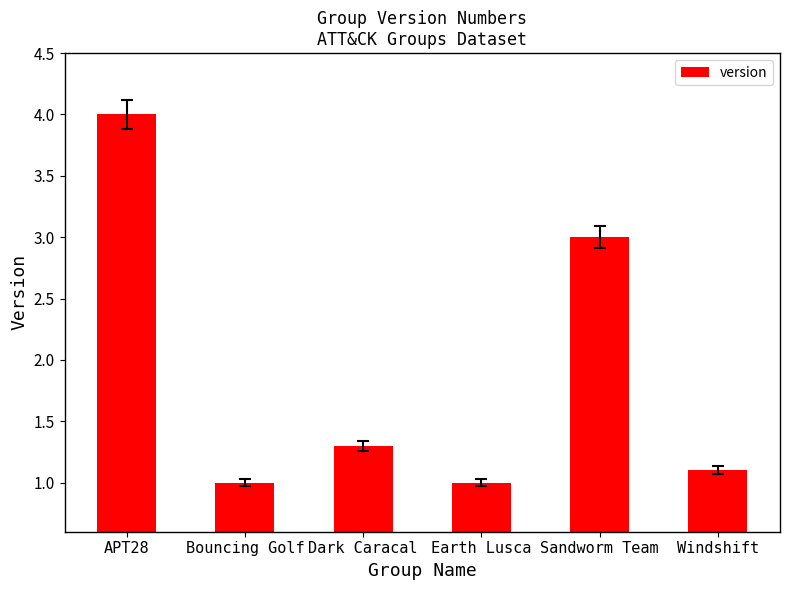

What is the average value?

1.9